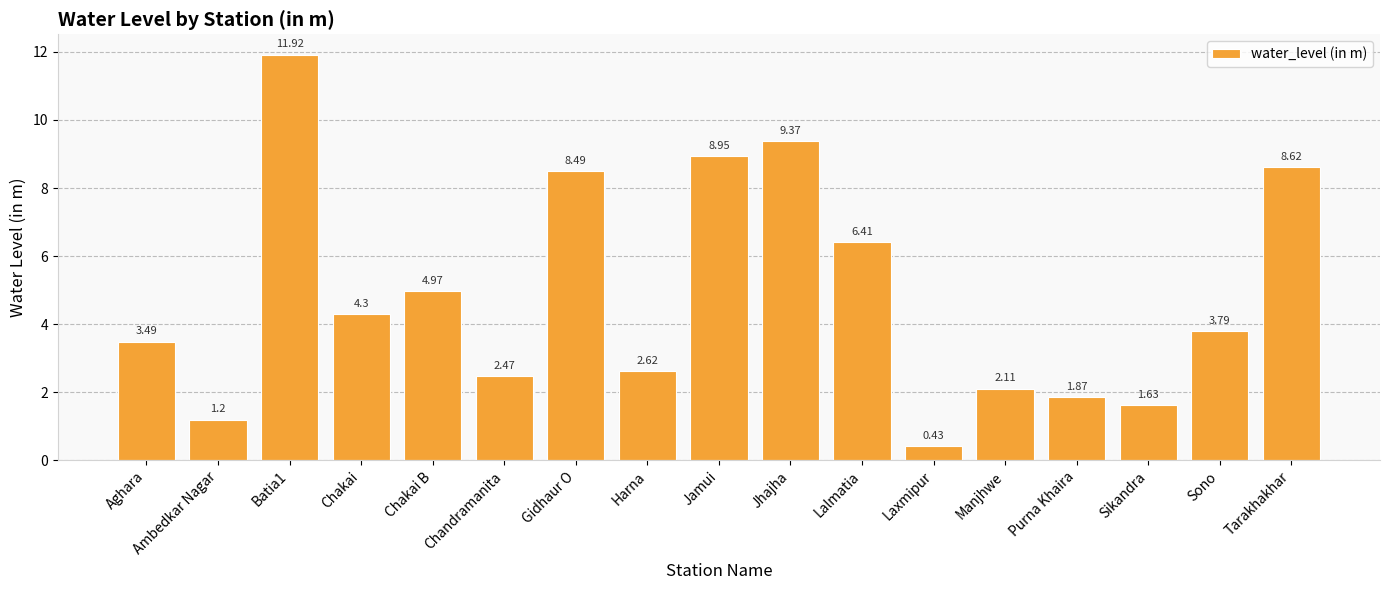

What is the difference between the second highest and second lowest values?

8.2